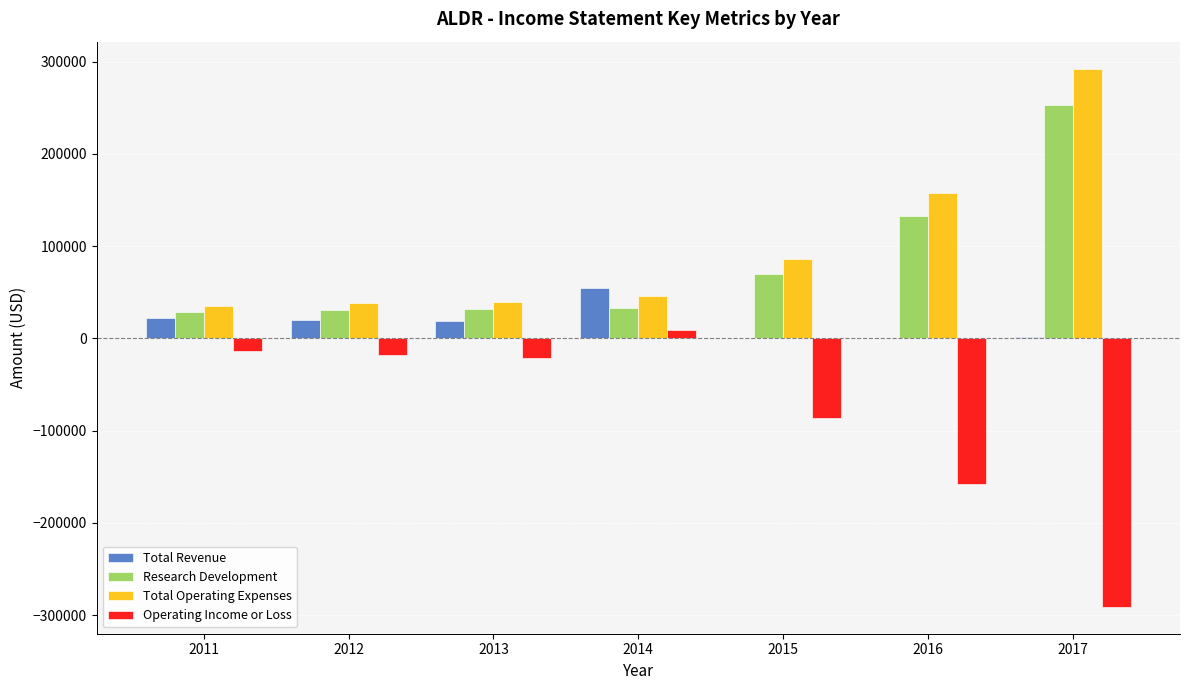

Where does the Operating Income or Loss series first go above -20800?

2011